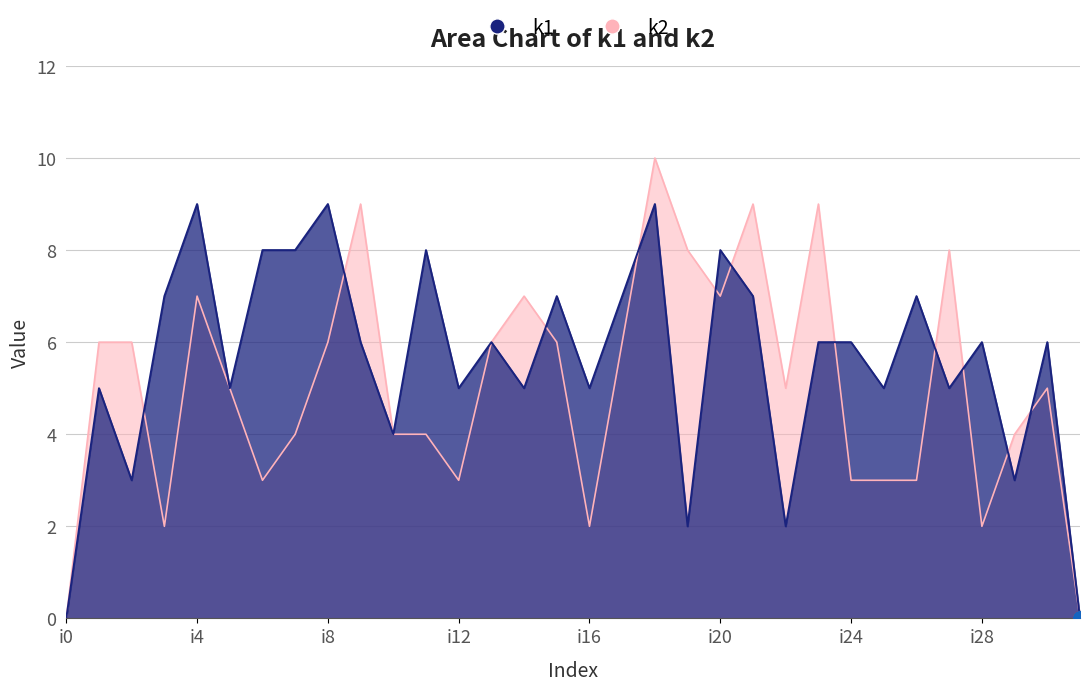

At how many categories does at least one series exceed 6?

17